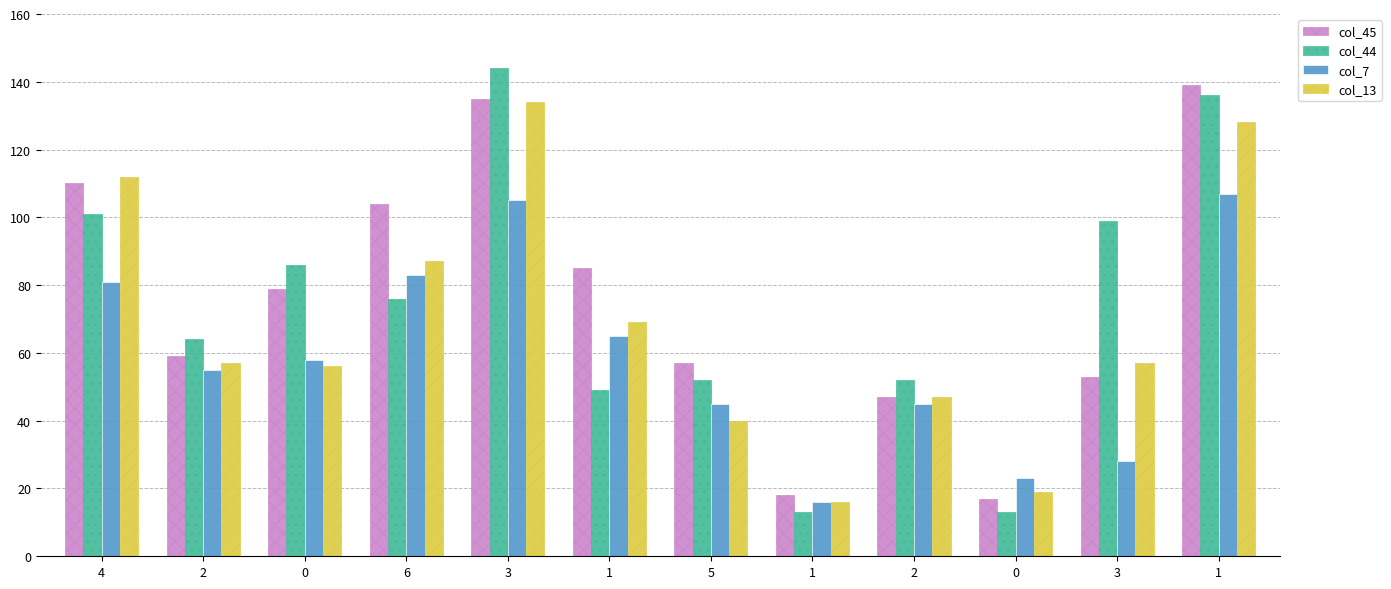

How many data points in col_44 are less than 76?

6